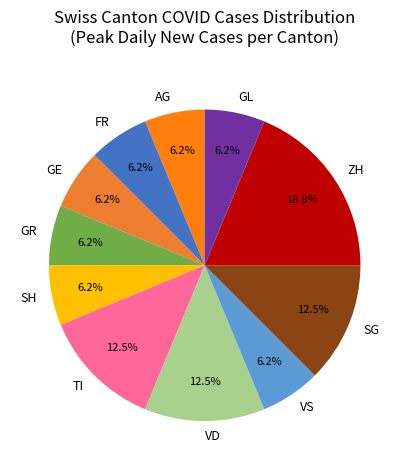

Does SH represent more than half of the total?

No